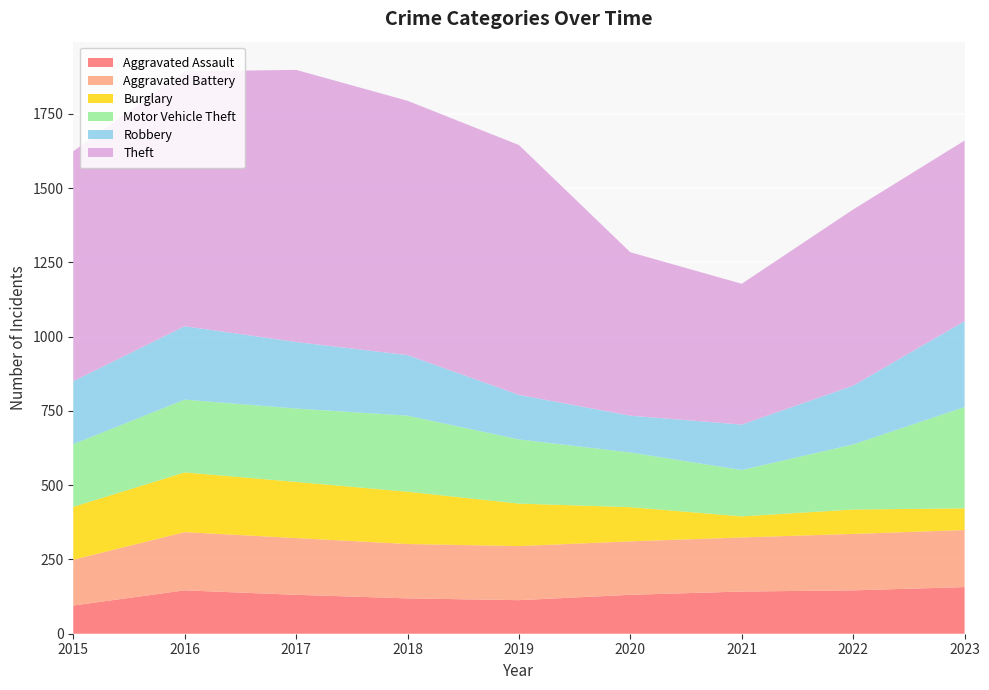

Reading left to right, extract all data points from this chart.

Aggravated Assault: 95	146	131	119	113	131	142	146	157
Aggravated Battery: 154	196	191	183	182	180	182	190	192
Burglary: 178	201	189	176	143	115	71	82	73
Motor Vehicle Theft: 211	245	247	256	216	184	156	219	341
Robbery: 212	247	224	204	150	124	153	198	289
Theft: 774	858	916	856	841	550	474	593	608